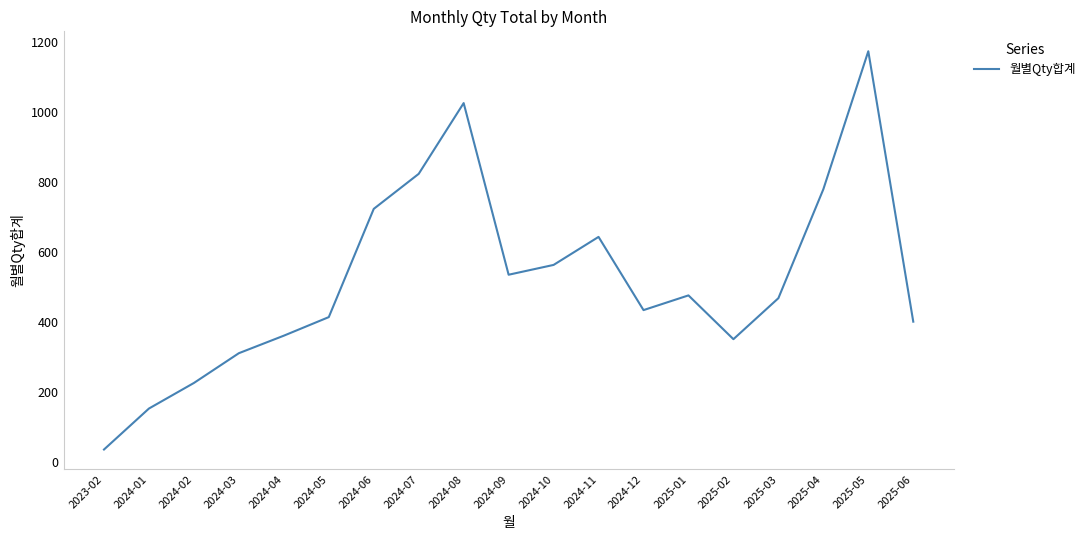

What is the change in value from 2024-03 to 2025-02?

+40